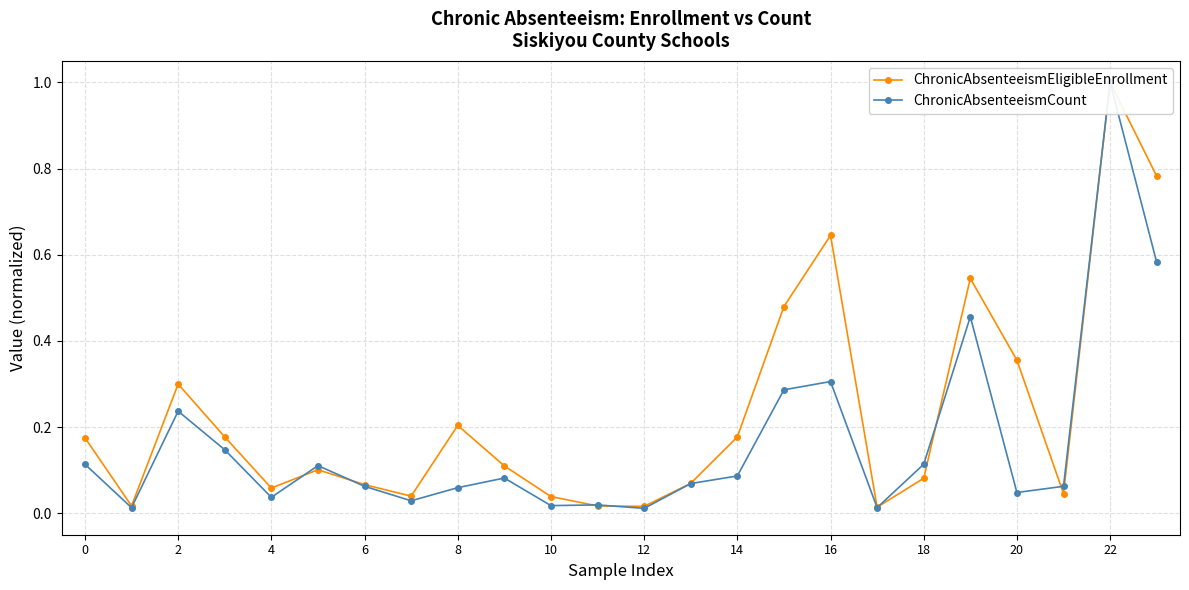

At how many categories does at least one series exceed 0?

24